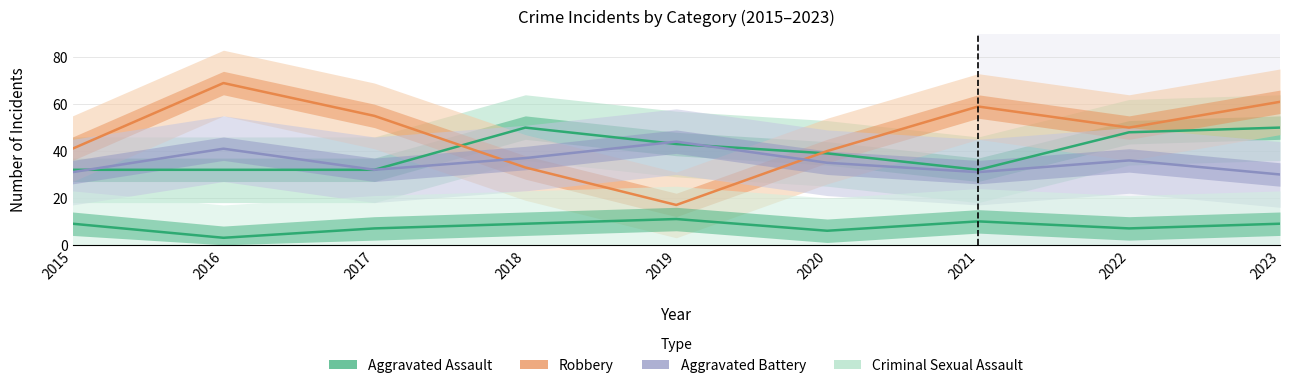

At which category is the sum across all series the highest?

2023